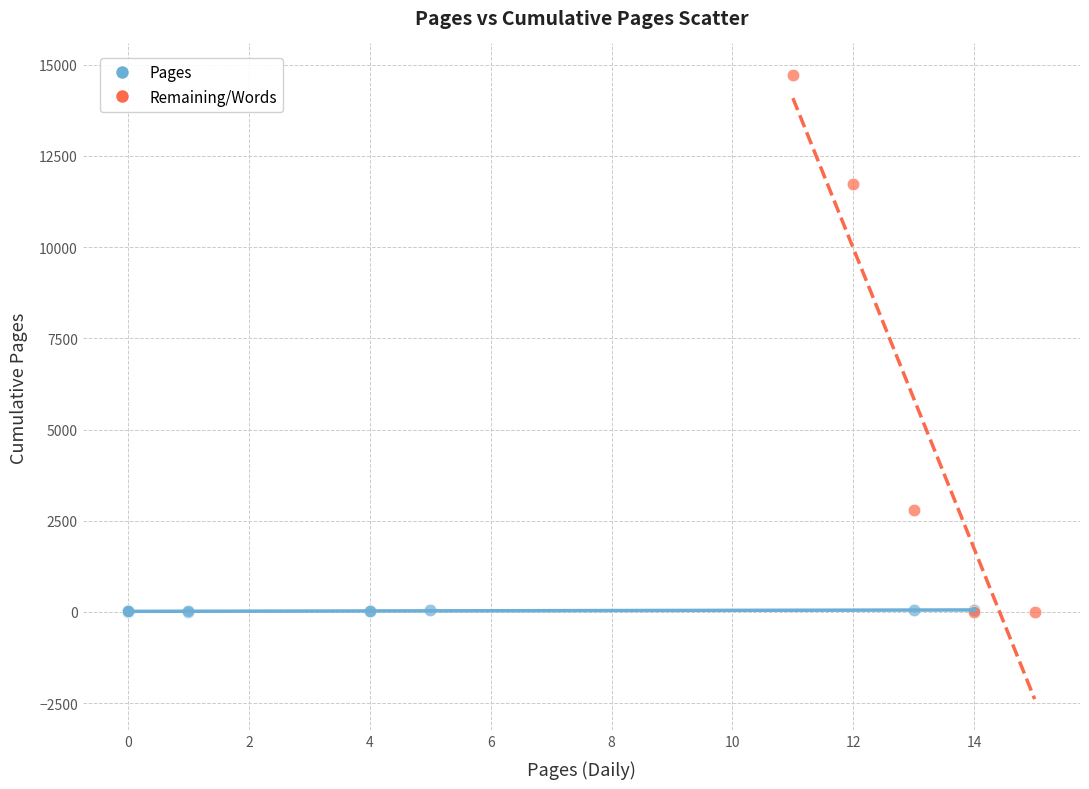

Which series contains the highest Y value?

Remaining/Words